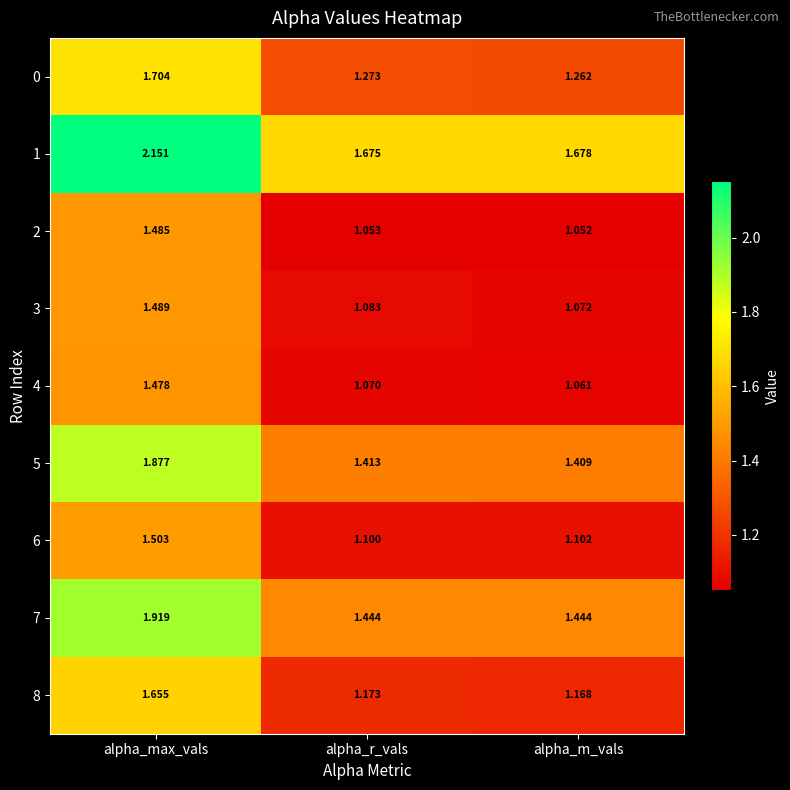

Which category has the lowest value across all series?

alpha_m_vals